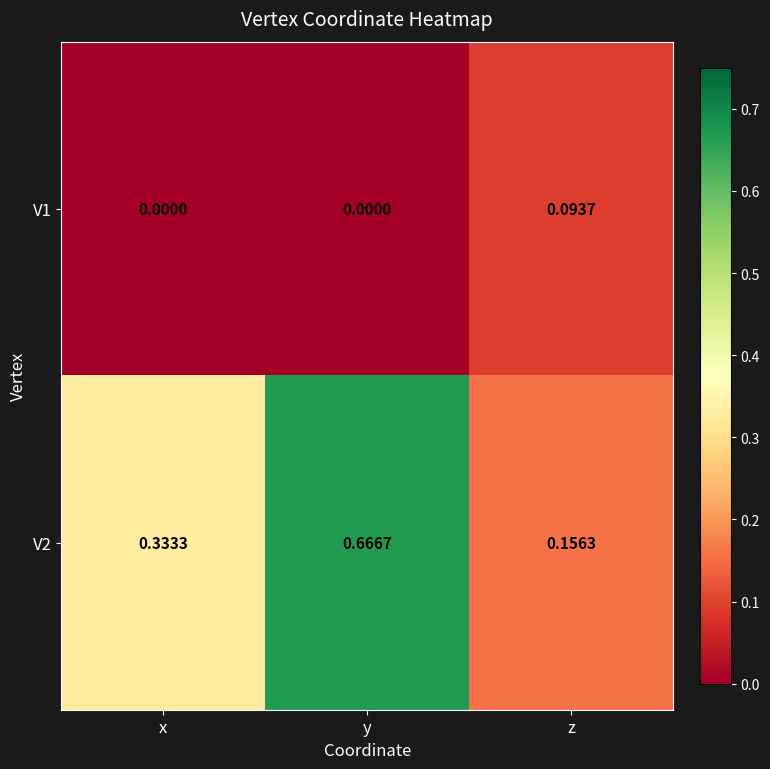

At which category is the sum across all series the highest?

y